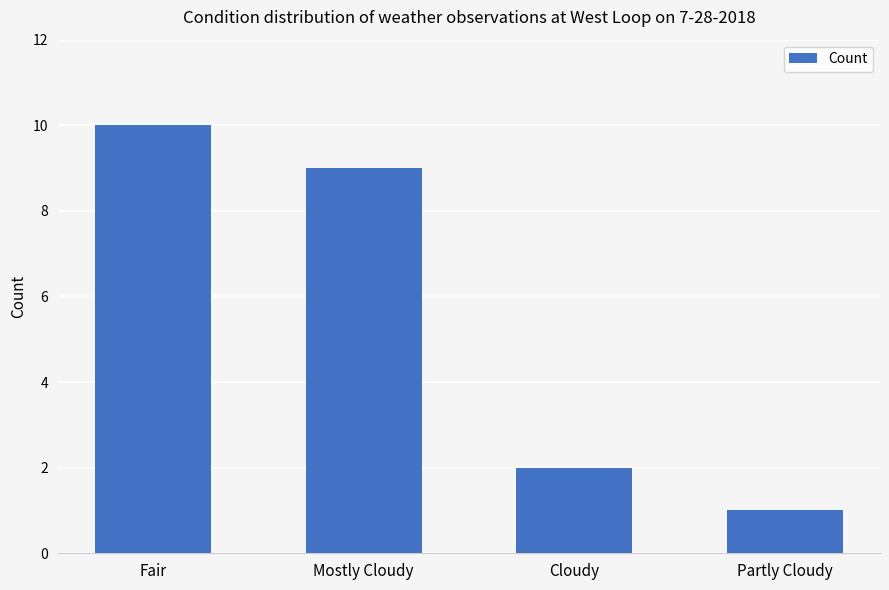

List the labels in order of value, smallest first.

Partly Cloudy, Cloudy, Mostly Cloudy, Fair